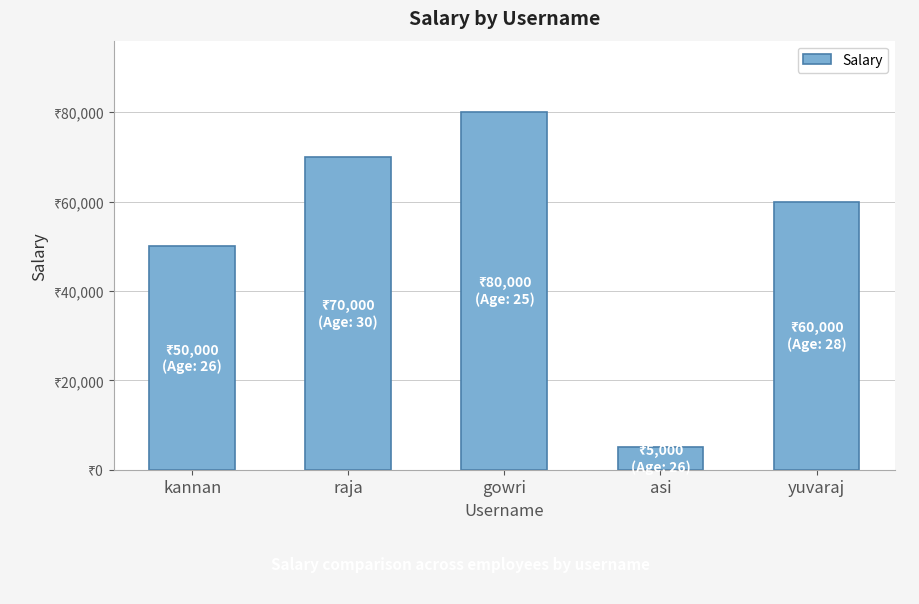

What is the label of the 5th bar from the right?

kannan